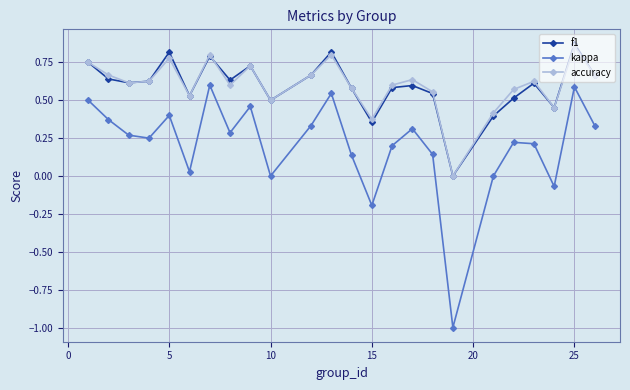

Which series has the largest range (max minus min)?

kappa